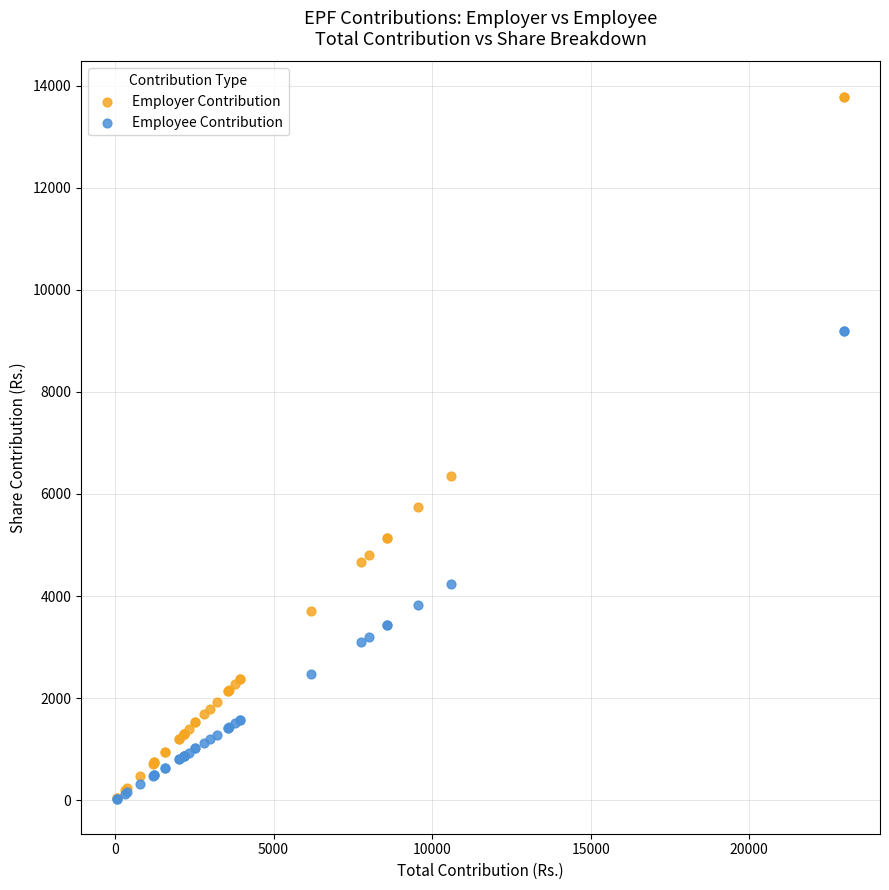

Across all series, what Y value is closest to 6908?

6353.6